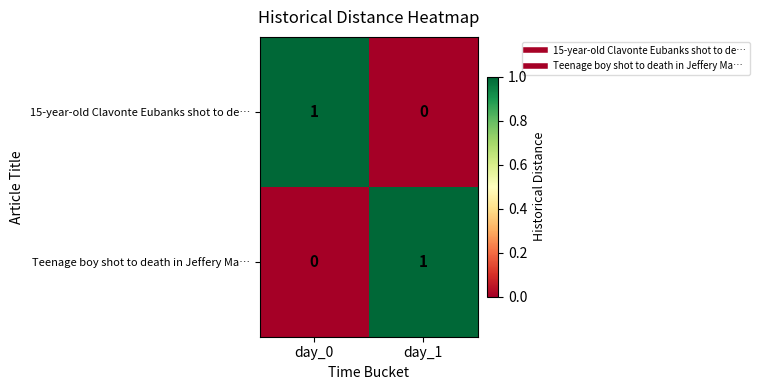

Count the number of categories in the chart.

2